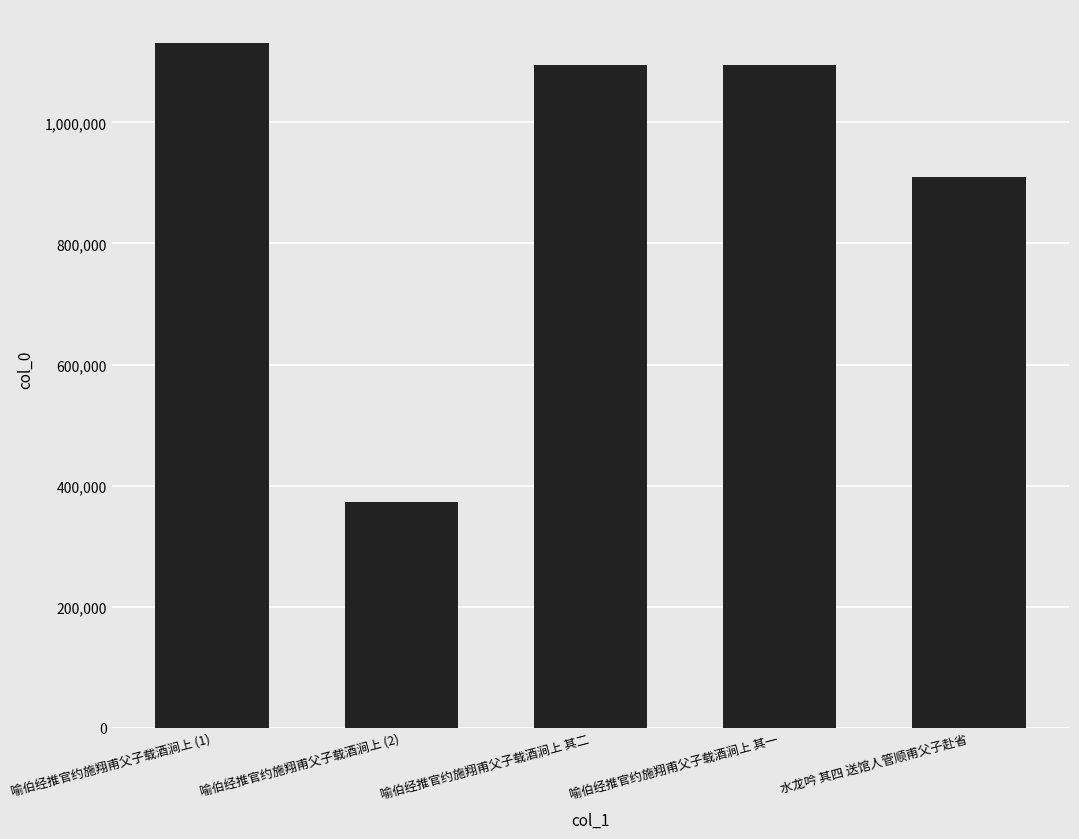

At which category does the chart reach its peak across all series?

喻伯经推官约施翔甫父子载酒涧上 (1)